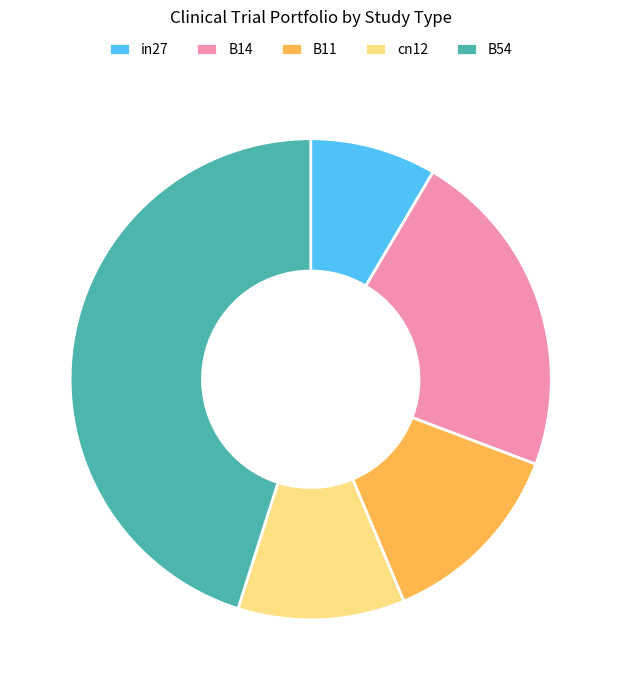

Is it true that B14 is 16% of the pie?

False